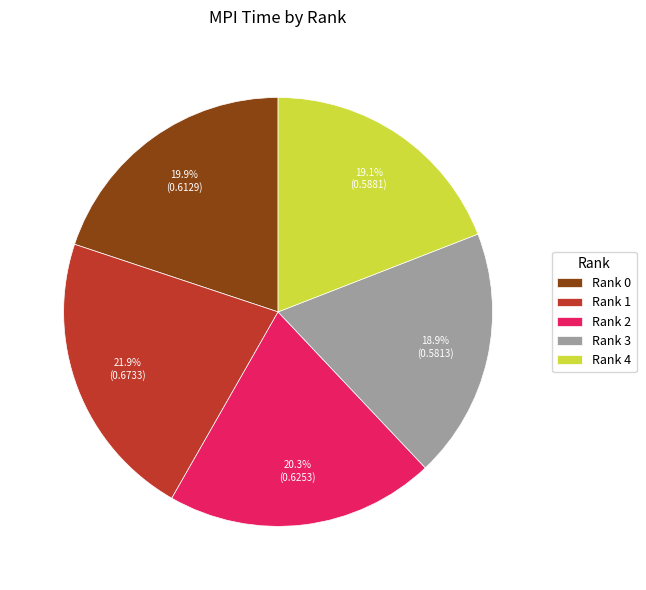

Count the number of slices in the pie.

5